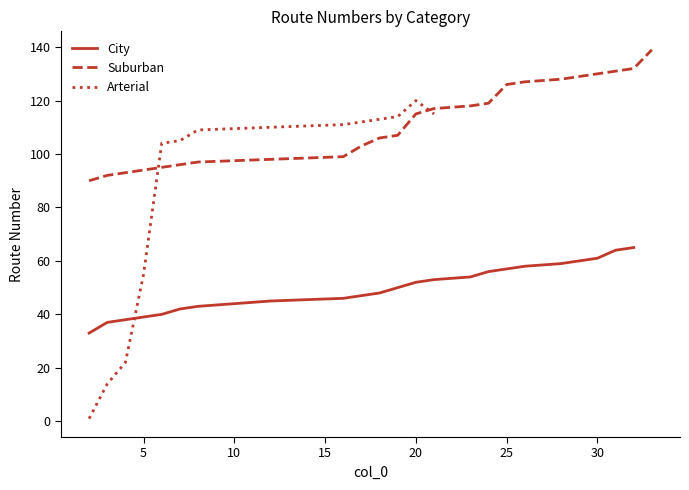

What is the value of the 2nd point from the left?

37